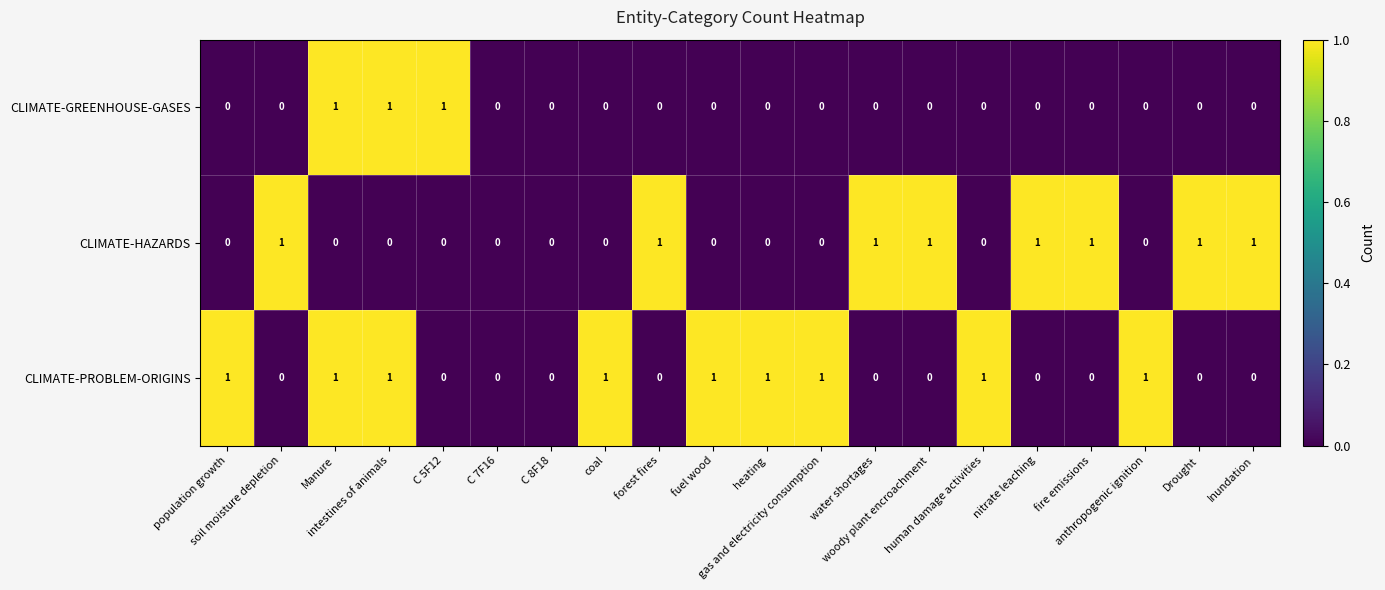

What is the sum of all CLIMATE-PROBLEM-ORIGINS values?

9